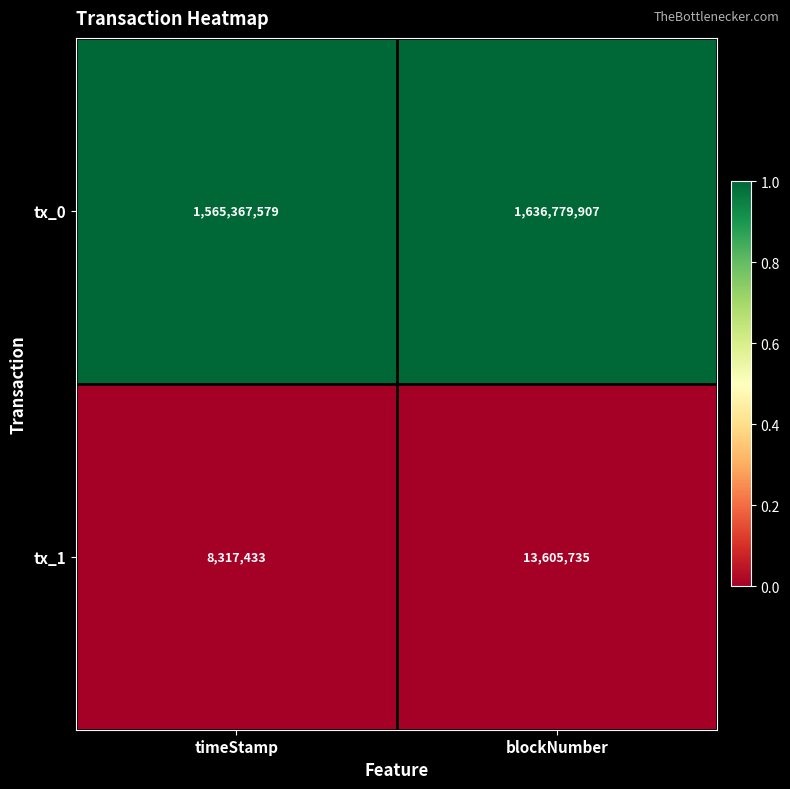

Between timeStamp and blockNumber, which series saw the biggest shift?

tx_0